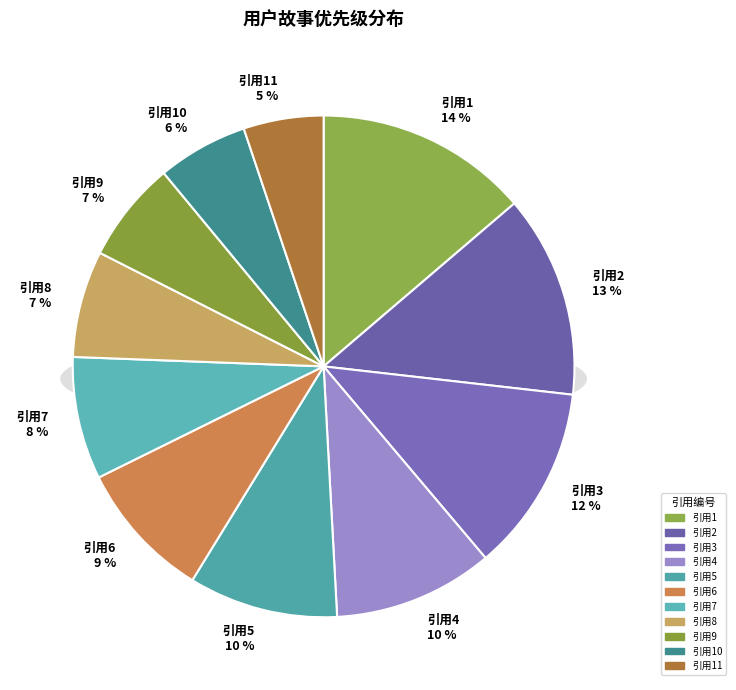

Between 1 and 8, which is larger?

1